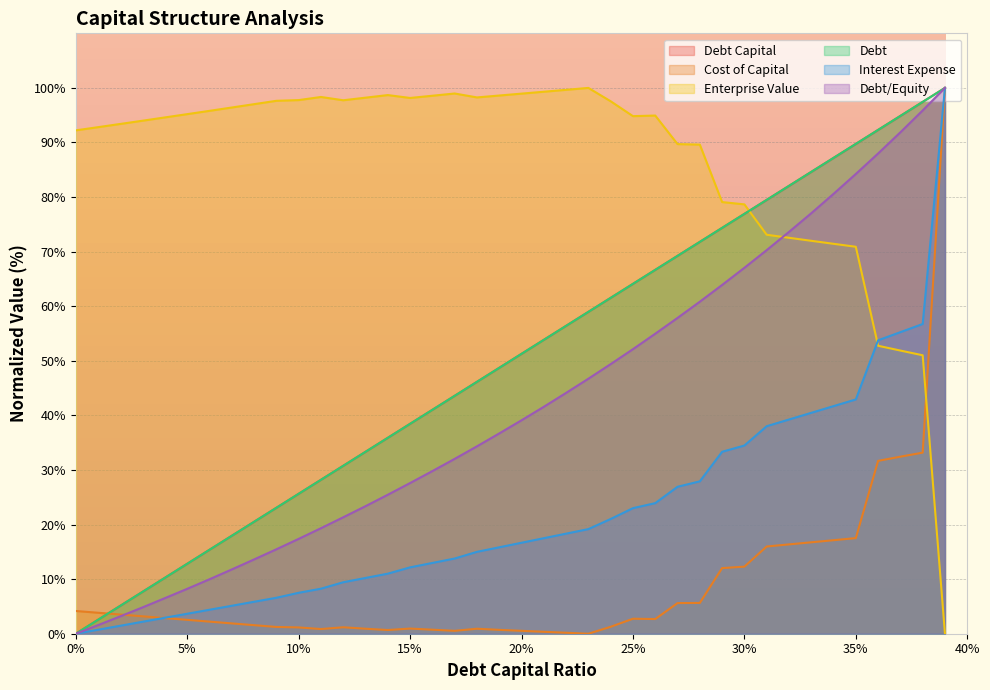

Where is interest_expense nearest to the value 50?

0.36